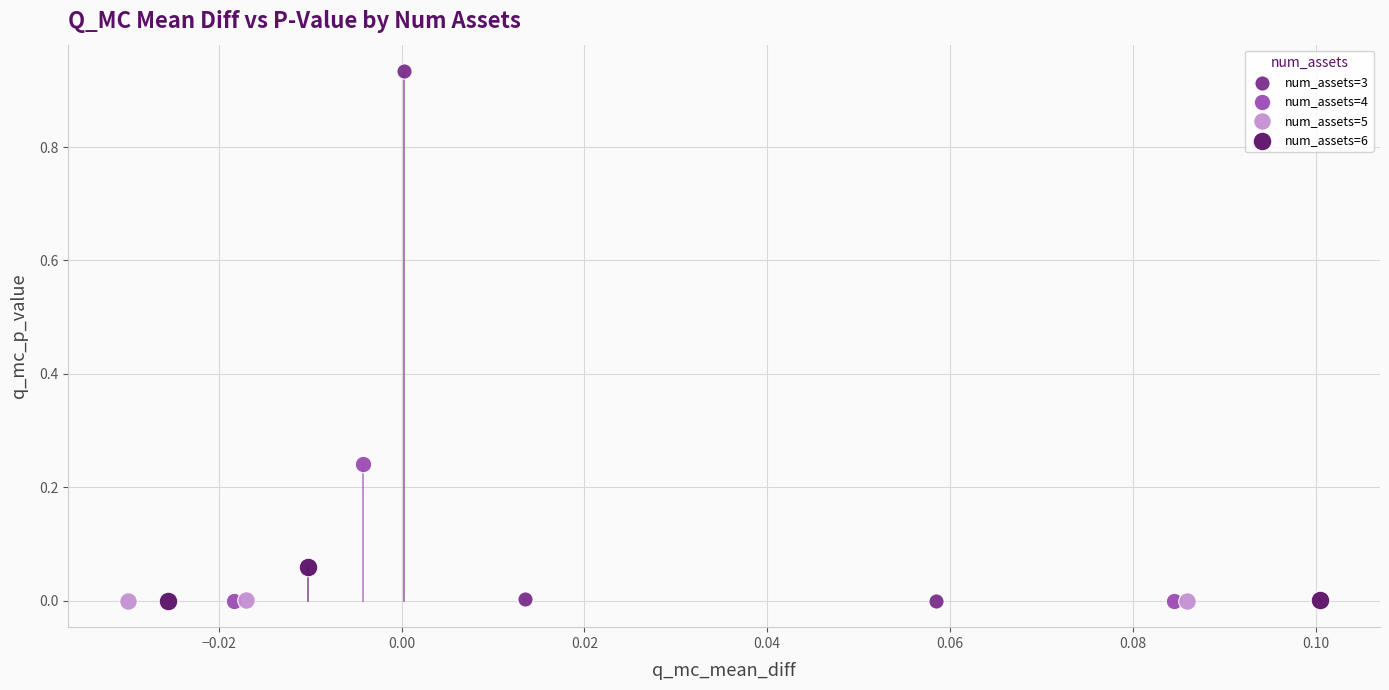

Which series contains the highest Y value?

num_assets=3